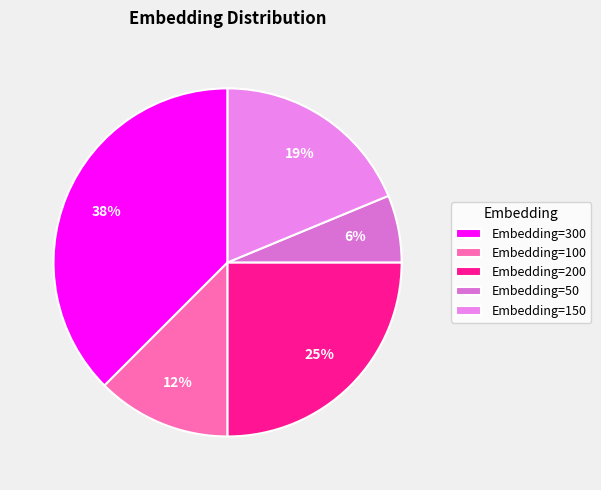

Which slice is the smallest?

Embedding=50